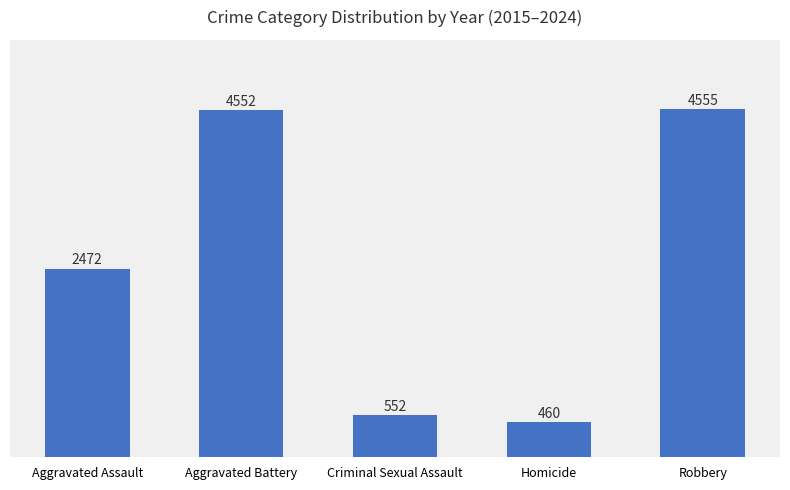

What is the change in value from Criminal Sexual Assault to Robbery?

+4003